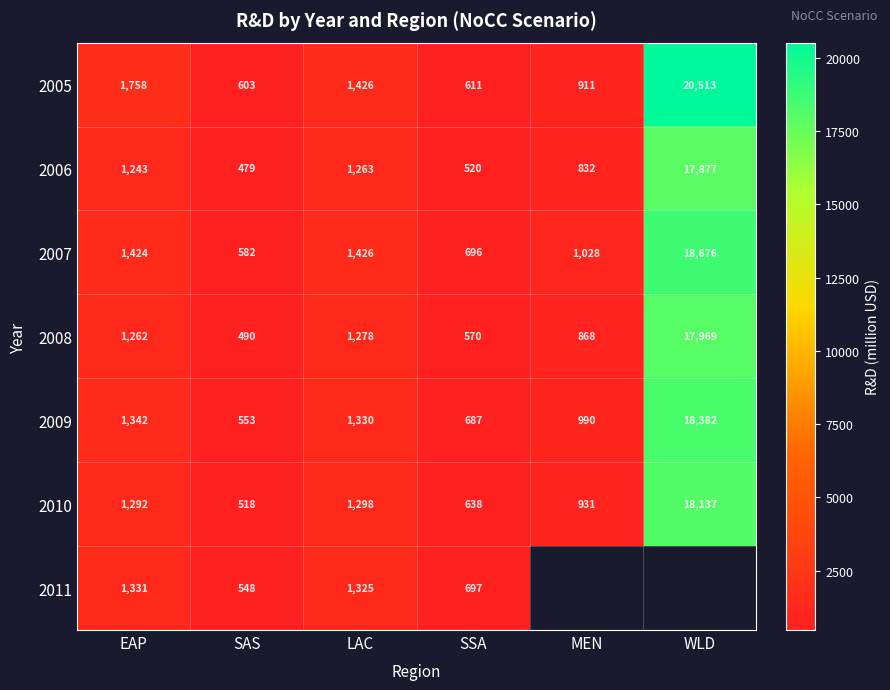

Is the value of 2008 at MEN greater than the value of 2005 at MEN?

No